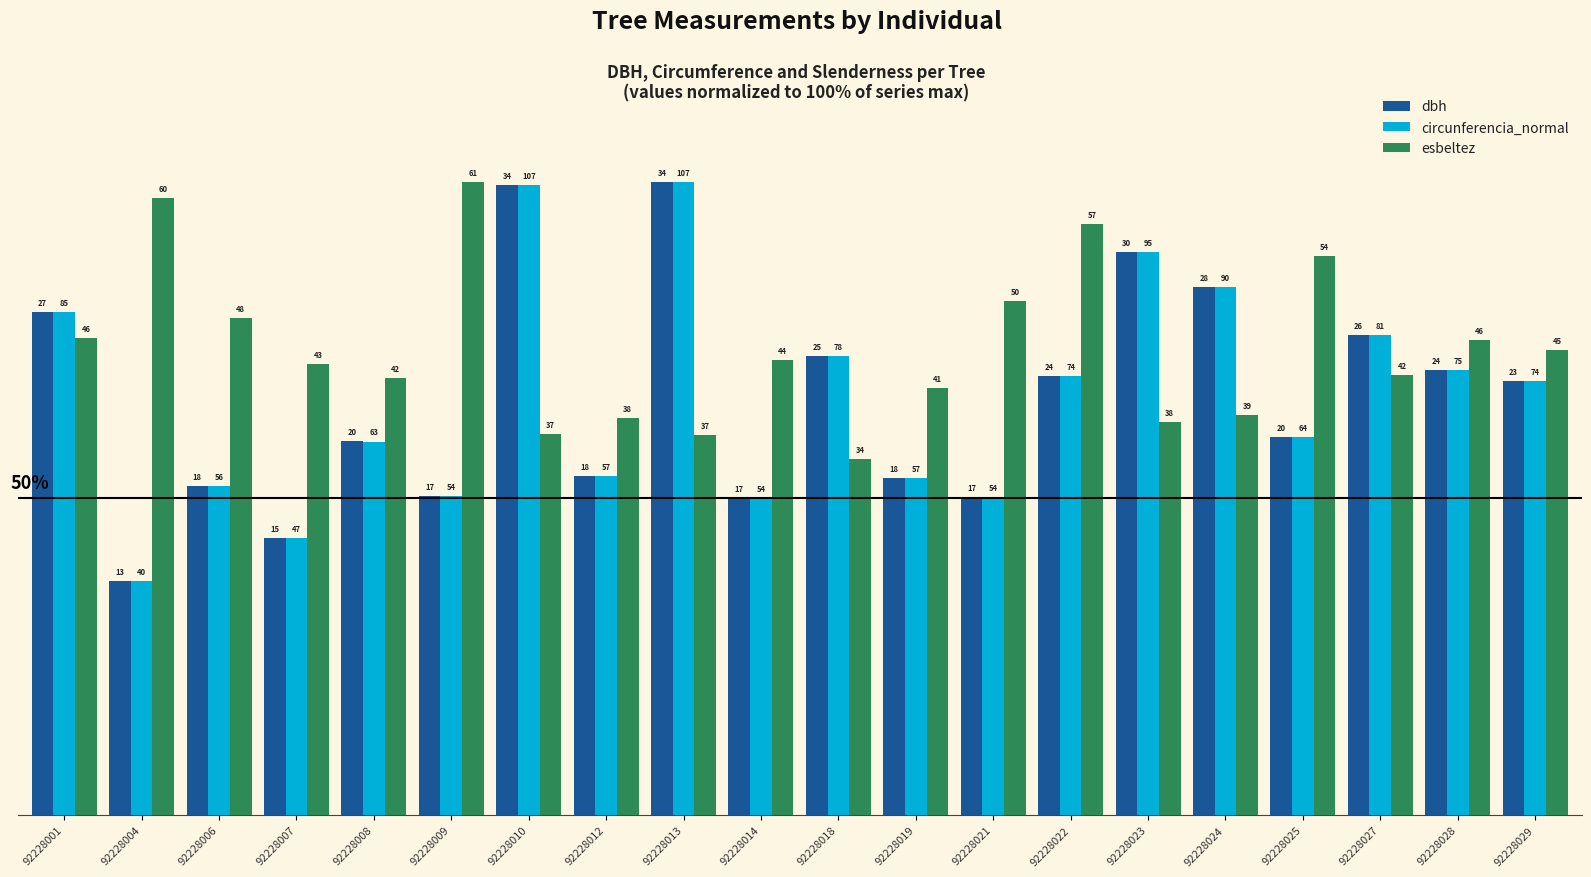

Where is dbh nearest to the value 68?

92228029